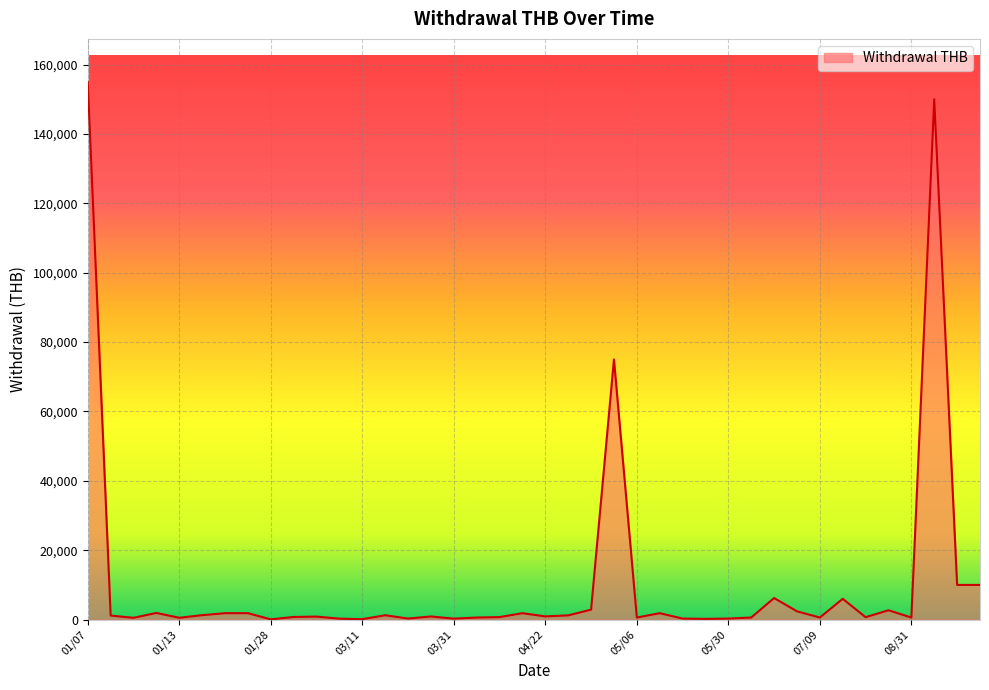

What is the difference between the maximum and minimum values?

154925.0